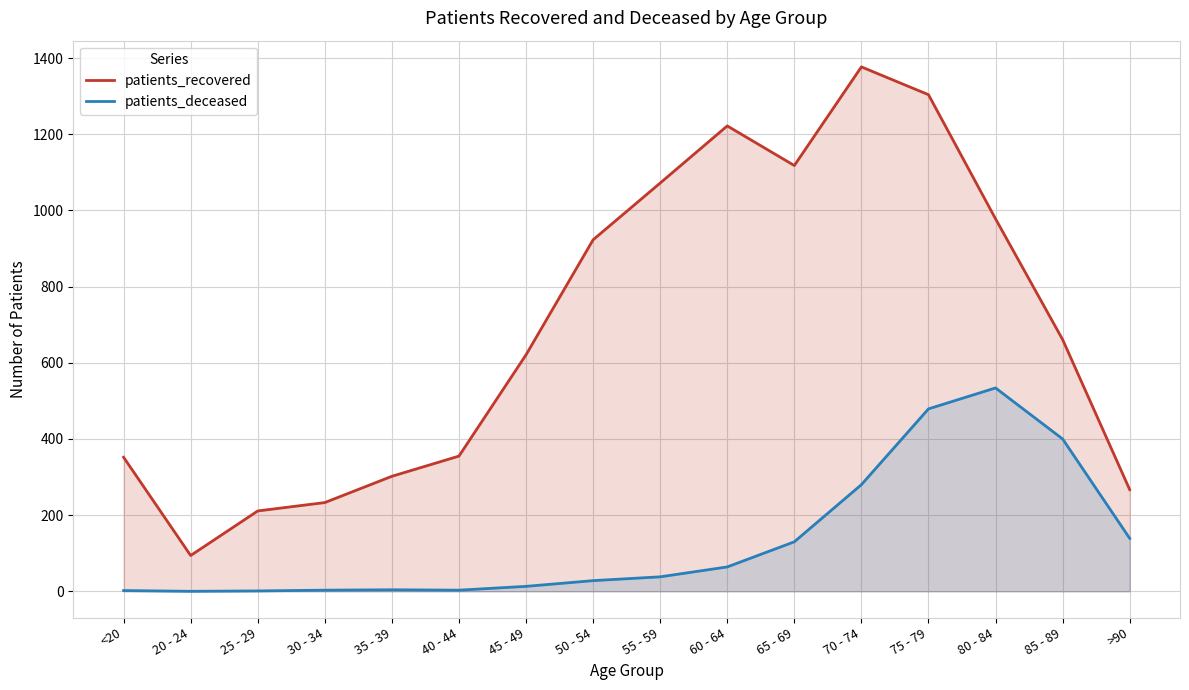

What is the label of the 1st point from the left?

<20